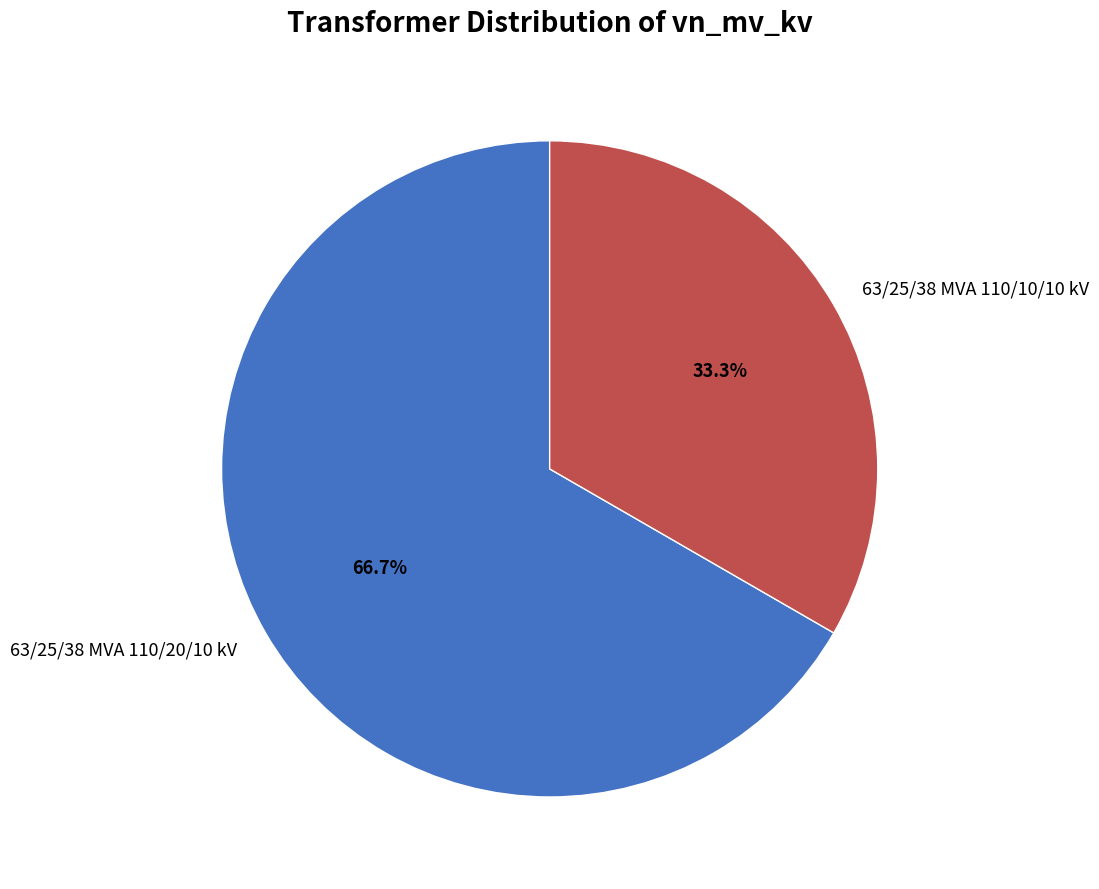

What percentage do 63/25/38 MVA 110/10/10 kV and 63/25/38 MVA 110/20/10 kV together represent?

100.0%